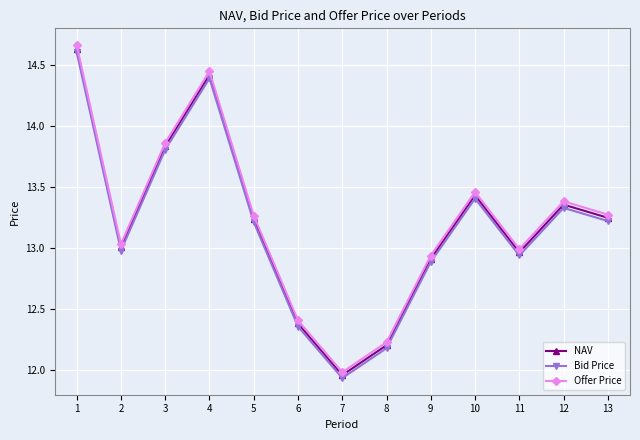

Where is the first local maximum for Bid Price?

4